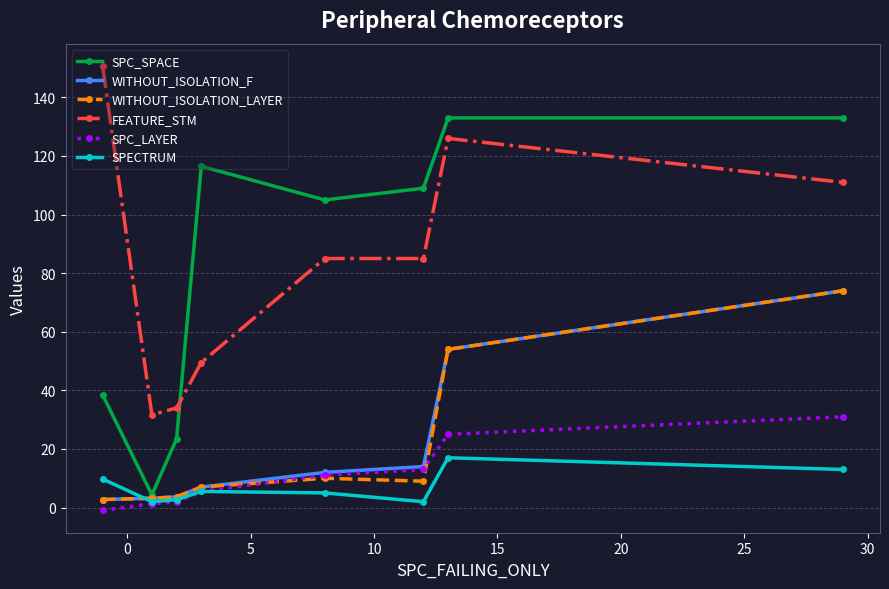

How many distinct data groups are displayed?

6